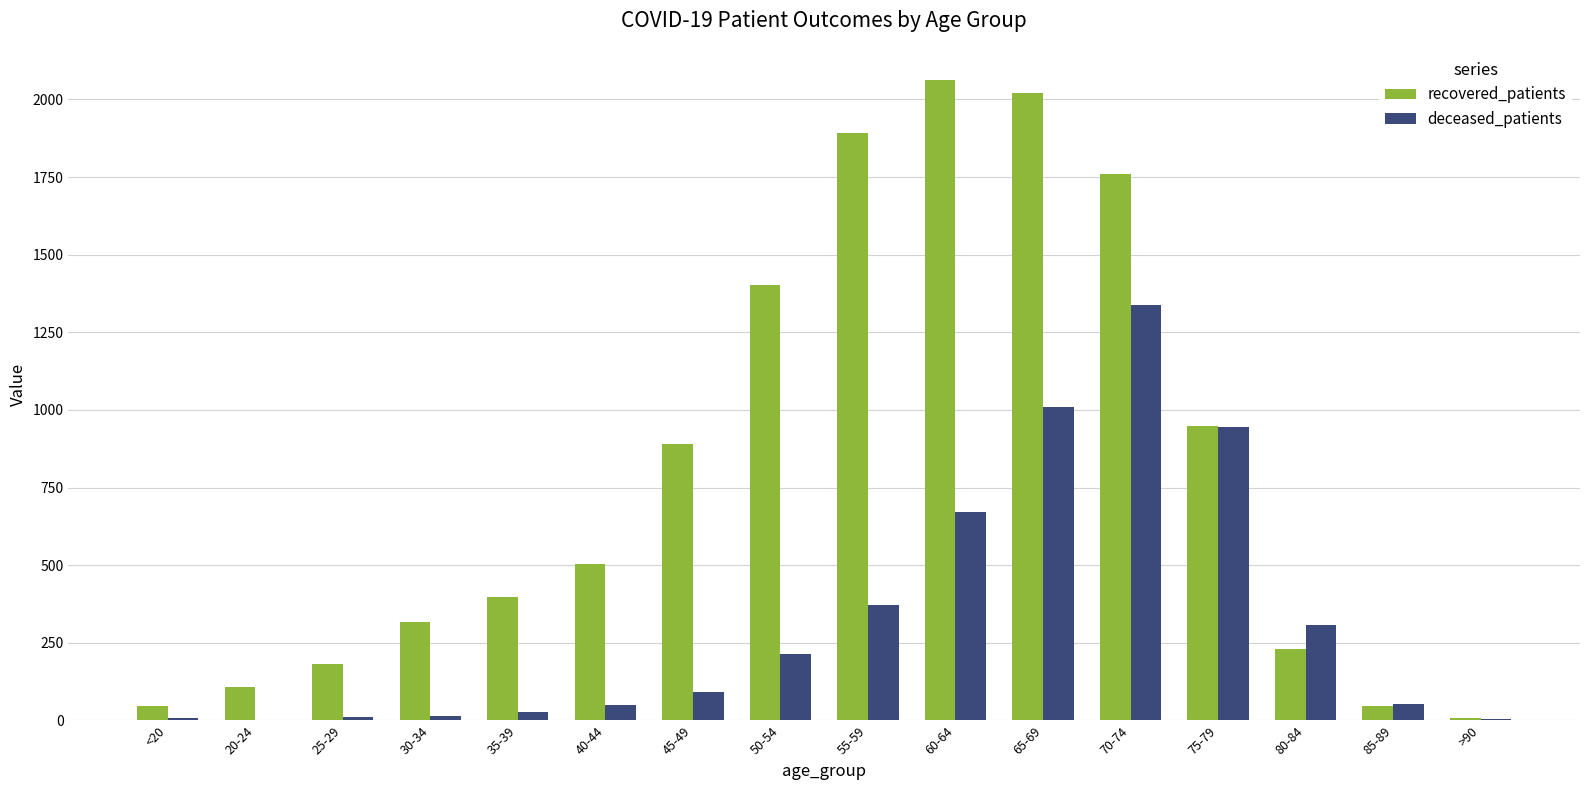

What is the highest value of the deceased_patients series?

1338